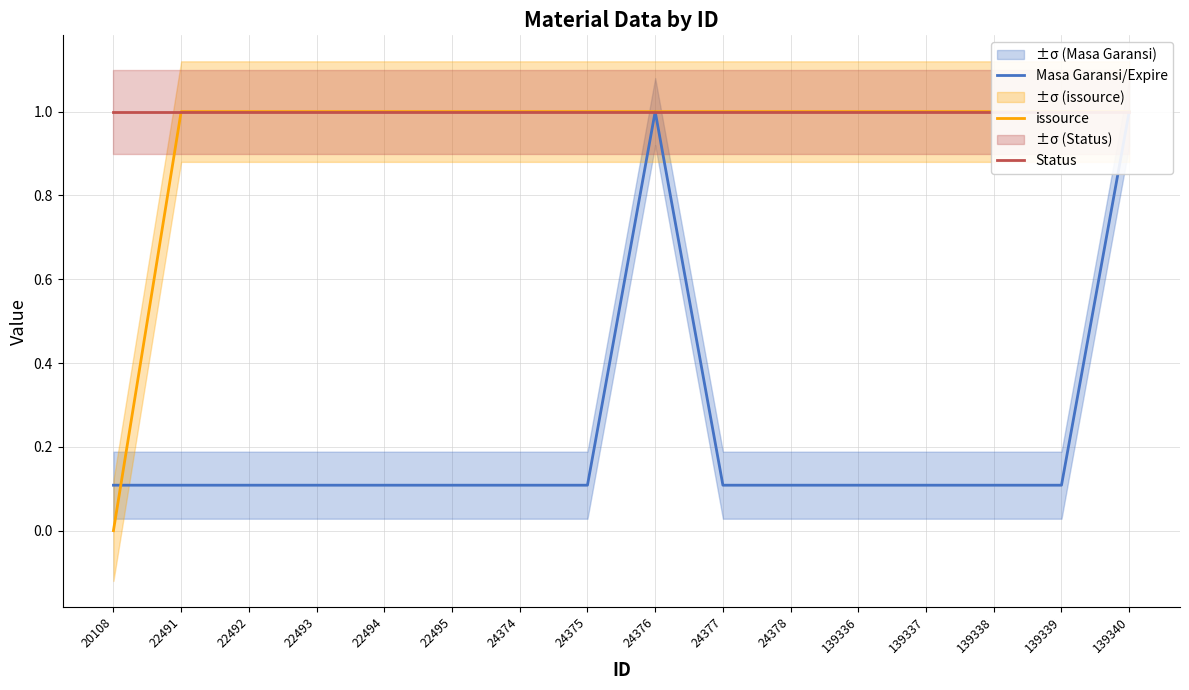

After their last crossing, which series has the higher values: Masa Garansi/Expire or issource?

issource